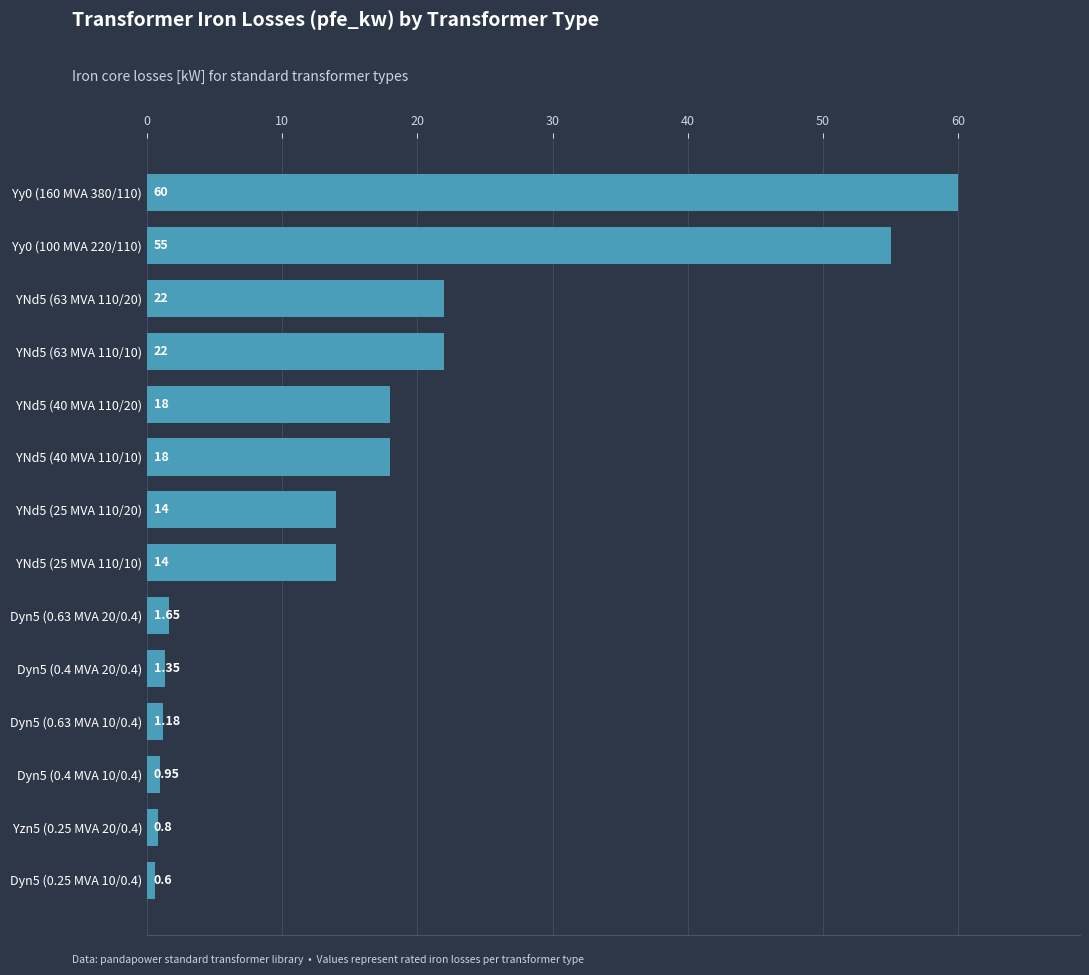

What is the difference between the values at YNd5 (25 MVA 110/20) and YNd5 (40 MVA 110/10)?

4.0